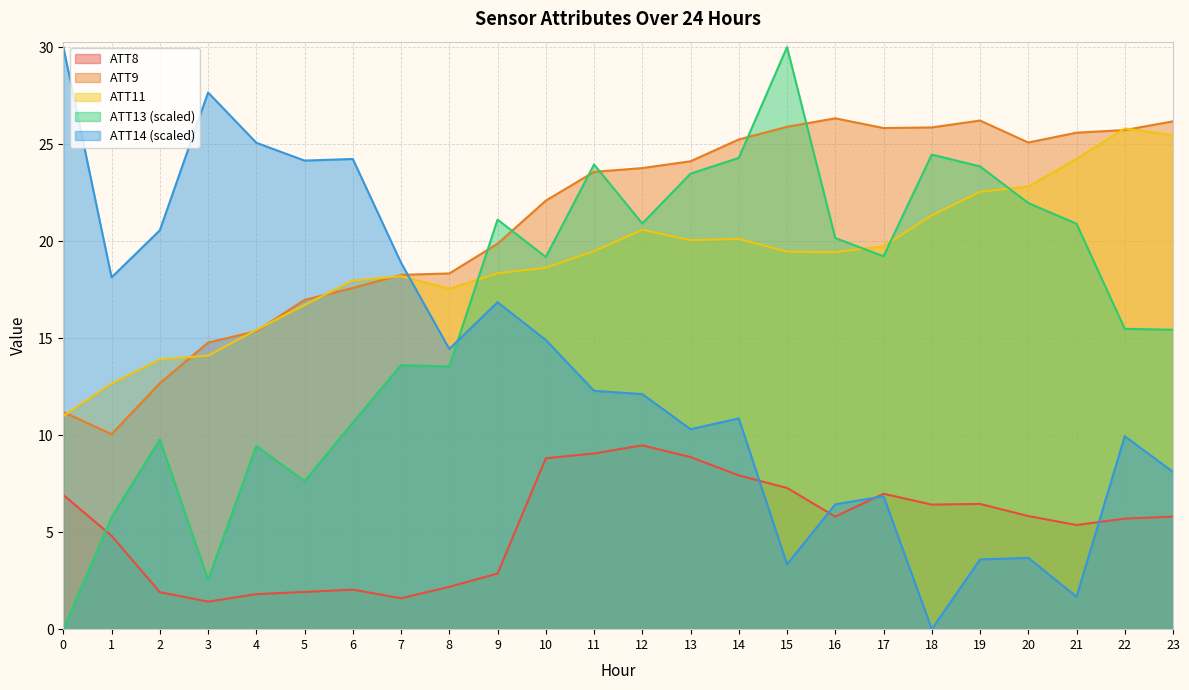

Rank the series at 14 from lowest to highest value.

ATT8, ATT14 (scaled), ATT11, ATT13 (scaled), ATT9